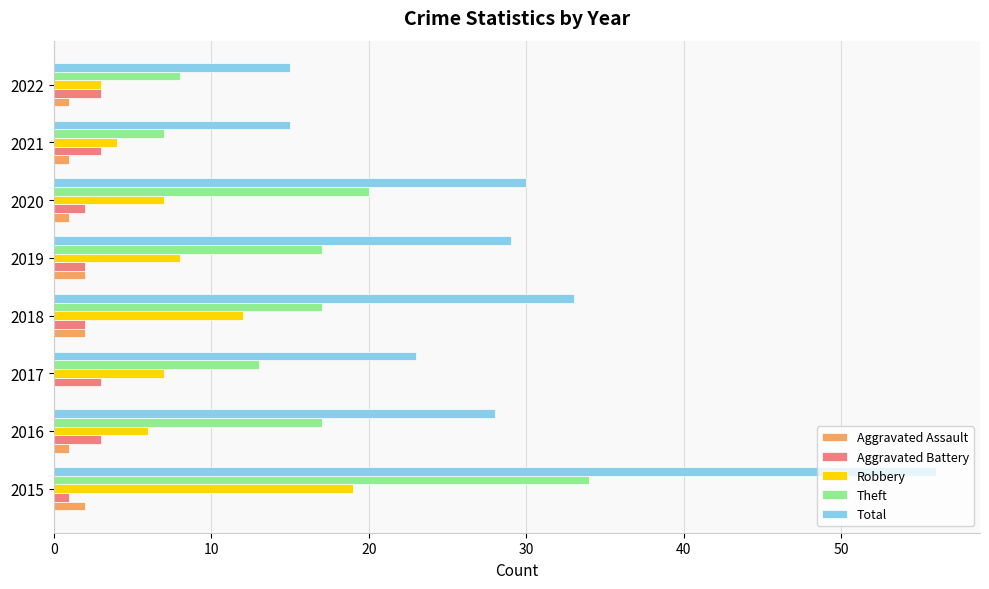

What is the average value of the Theft series?

17